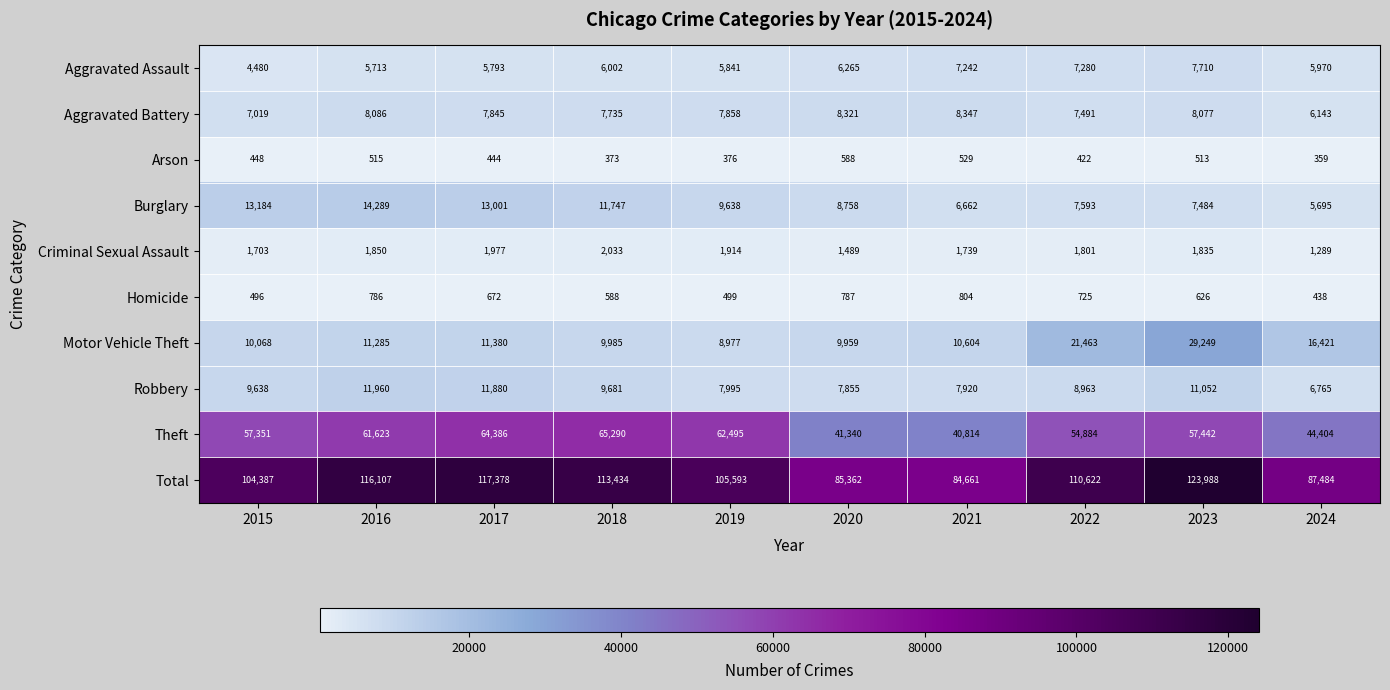

What is the maximum value shown in the chart?

123988